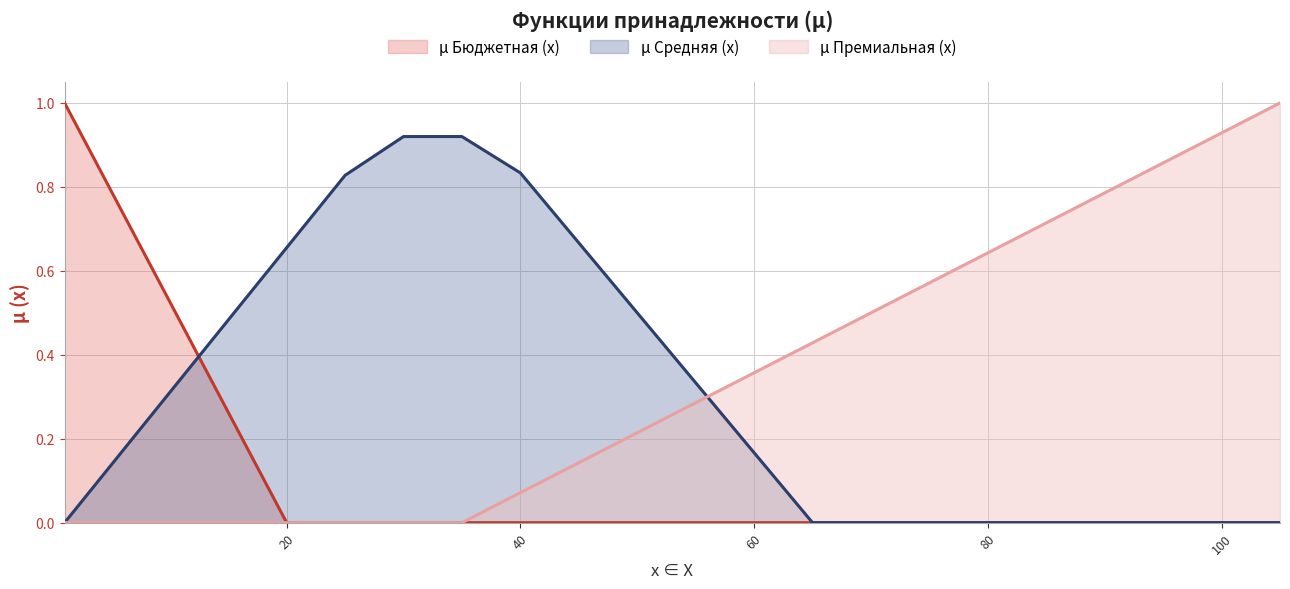

Rank the series at 40 from highest to lowest value.

µ Средняя (x), µ Премиальная (x), µ Бюджетная (x)